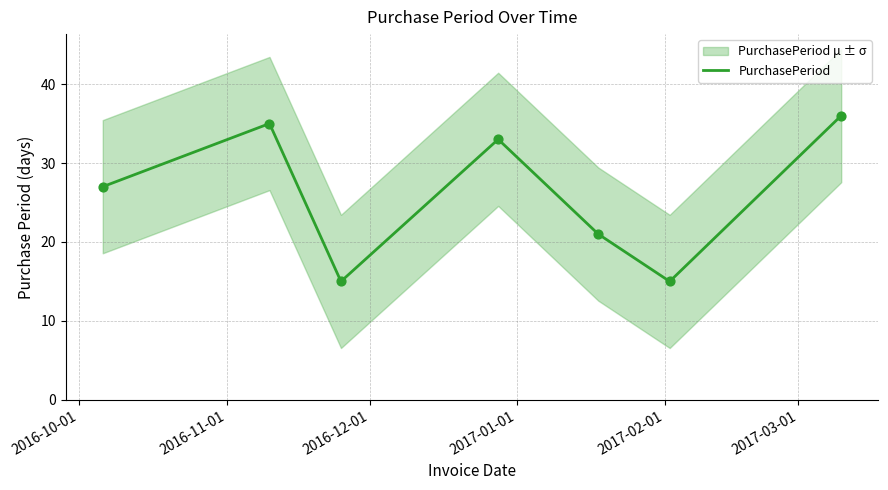

What is the minimum value for PurchasePeriod?

15